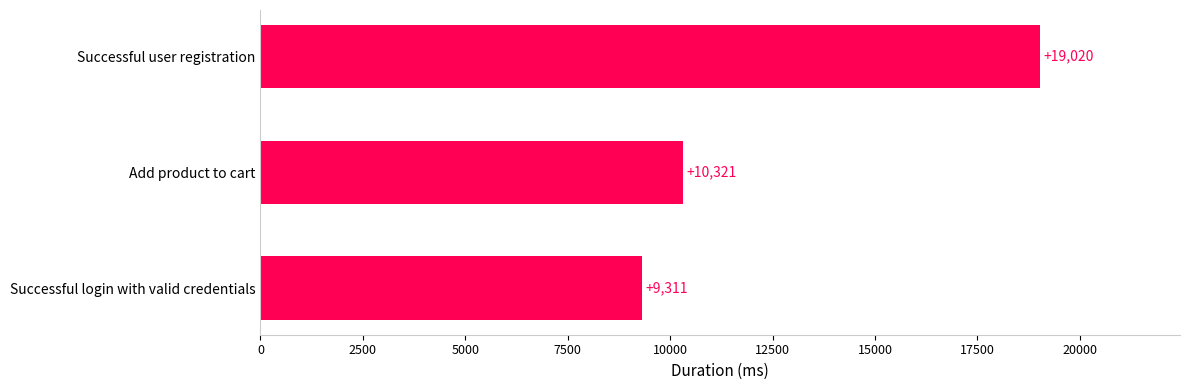

What is the greatest value displayed?

19020